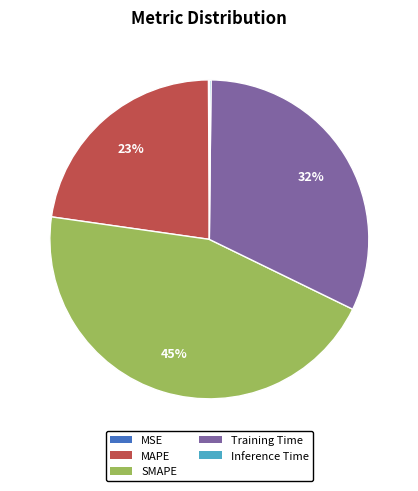

To the nearest percent, what is the average slice percentage?

20%